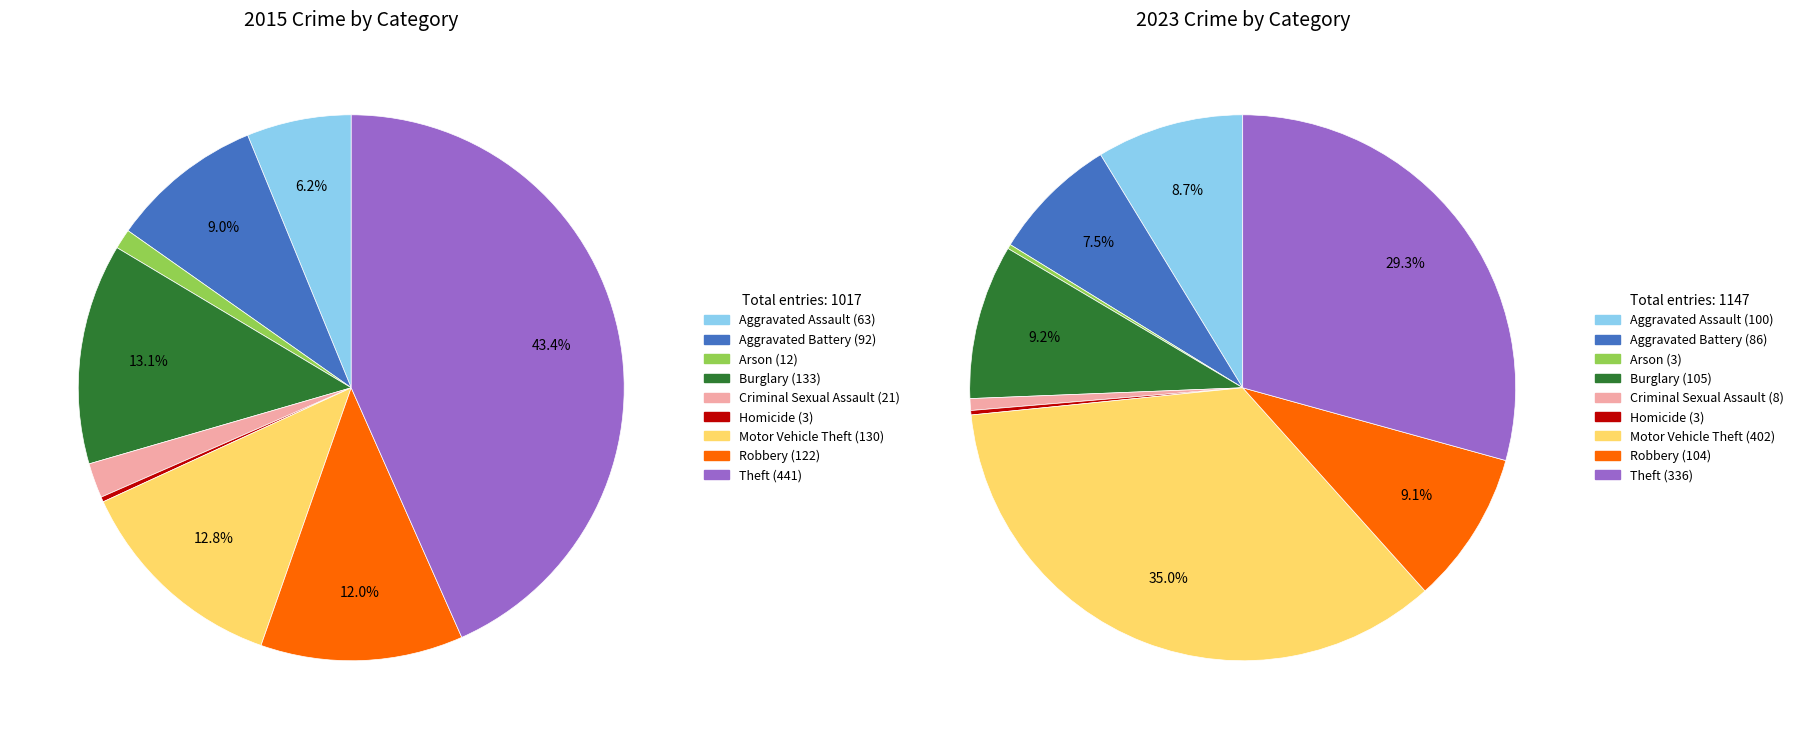

To the nearest percent, what is the difference between the largest and smallest slice percentages?

35%